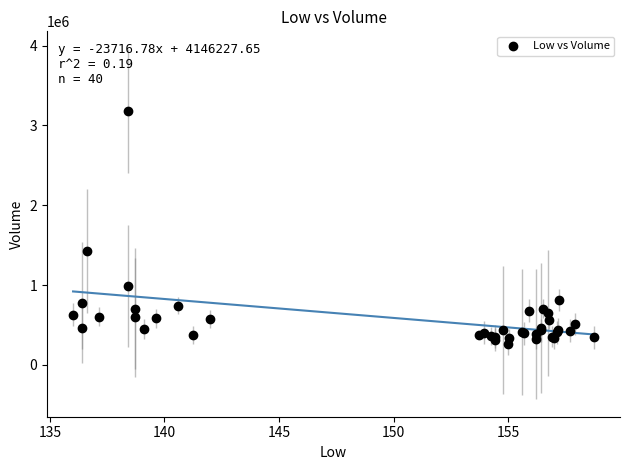

What Y value in the scatter plot is closest to 1723000?

1428400